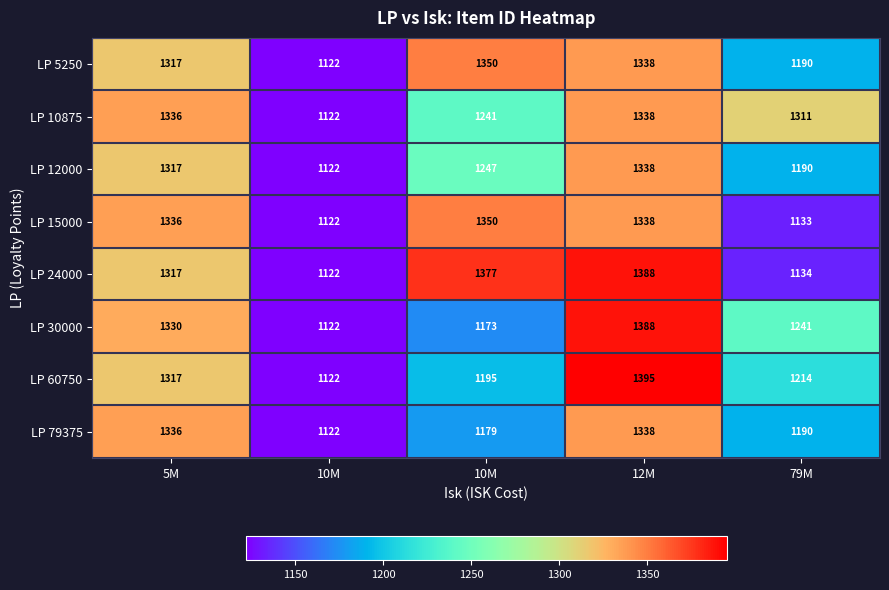

How many data points does each series have?

5